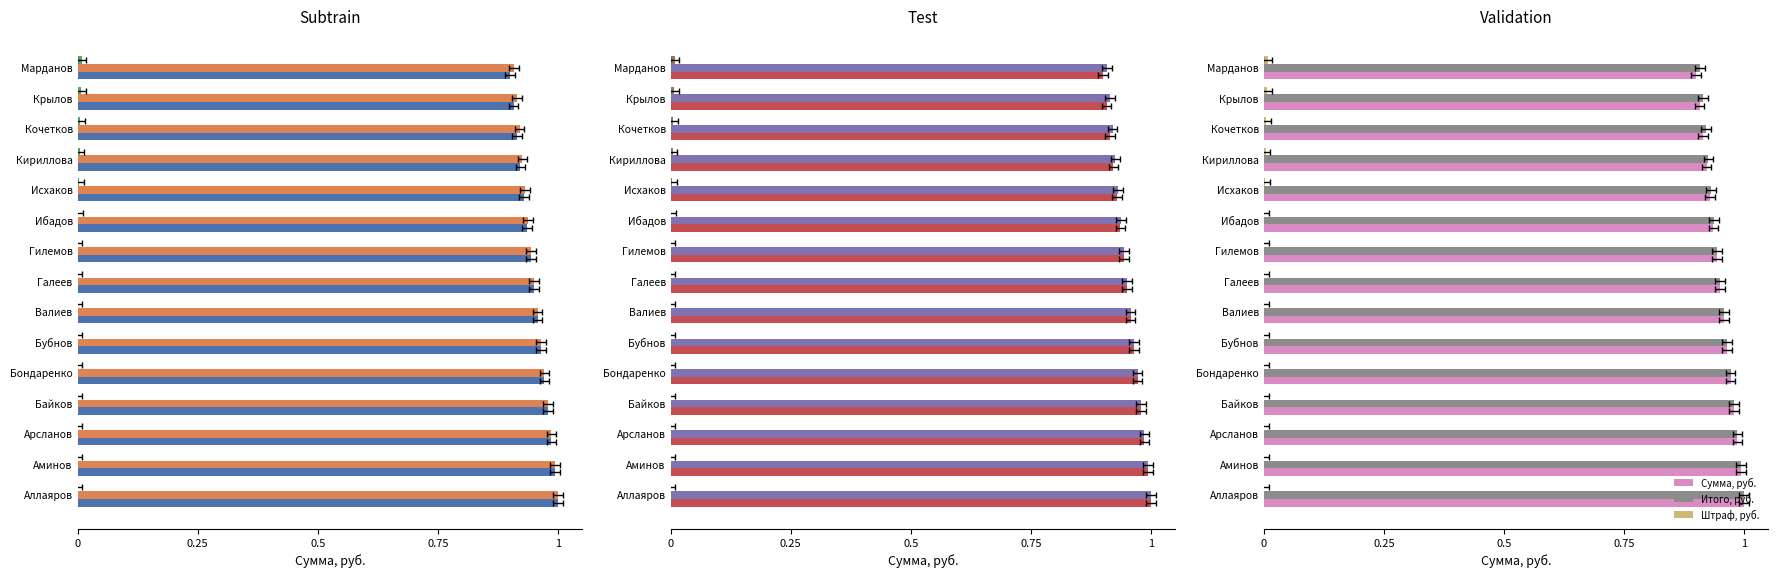

Rank the series by their maximum value, from lowest to highest.

Штраф, руб., Сумма, руб., Итого, руб.